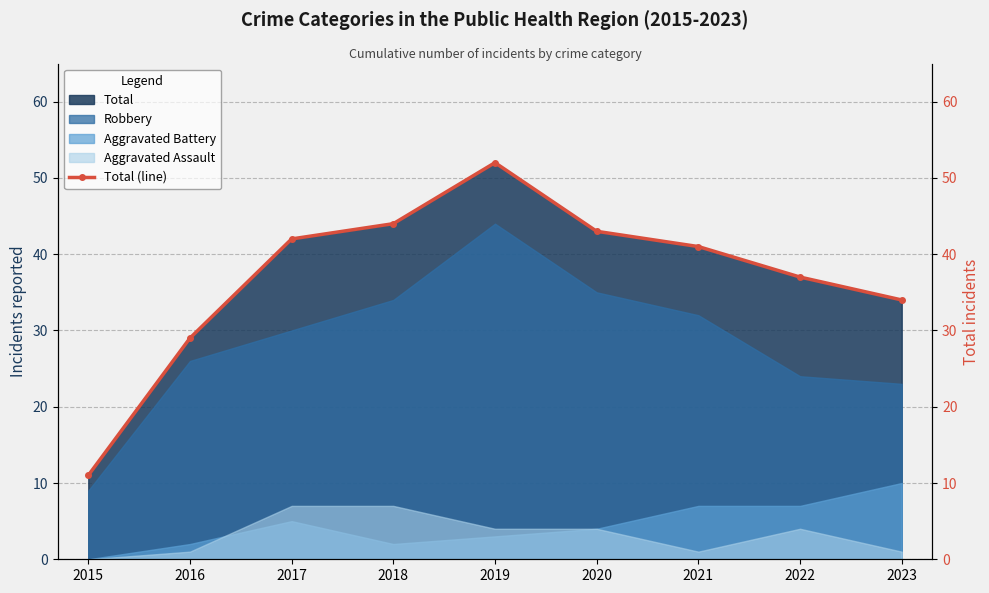

Reading right to left, extract all data points from this chart.

2023=34	2022=37	2021=41	2020=43	2019=52	2018=44	2017=42	2016=29	2015=11